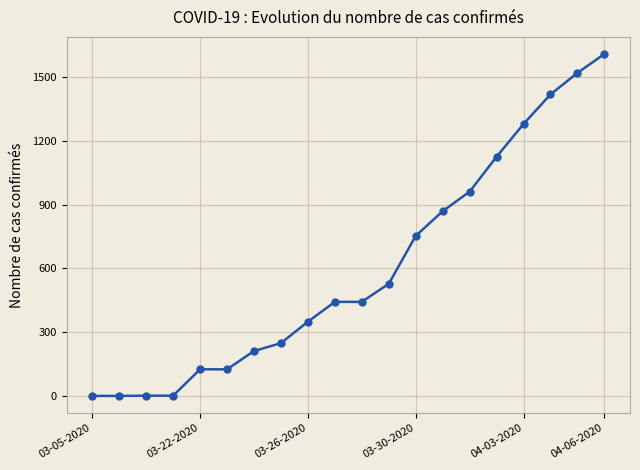

What is the maximum value shown in the chart?

1608